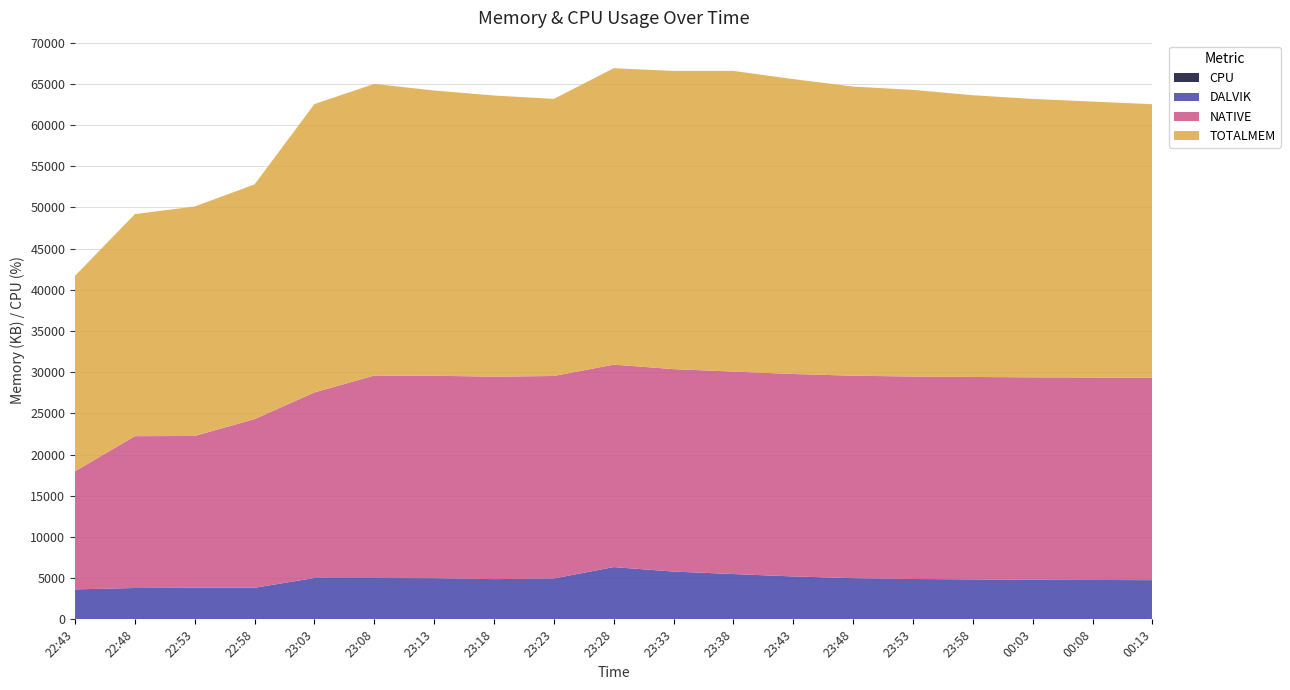

Reading left to right, list all the values displayed in this chart.

TOTALMEM: 22:43=23734.0	22:48=26957.0	22:53=27859.0	22:58=28493.0	23:03=35006.0	23:08=35411.0	23:13=34625.0	23:18=34132.0	23:23=33639.0	23:28=35983.0	23:33=36200.0	23:38=36500.0	23:43=35800.0	23:48=35100.0	23:53=34800.0	23:58=34200.0	00:03=33800.0	00:08=33500.0	00:13=33200.0
NATIVE: 22:43=14336.0	22:48=18432.0	22:53=18432.0	22:58=20480.0	23:03=22528.0	23:08=24576.0	23:13=24576.0	23:18=24576.0	23:23=24576.0	23:28=24576.0	23:33=24576.0	23:38=24576.0	23:43=24576.0	23:48=24576.0	23:53=24576.0	23:58=24576.0	00:03=24576.0	00:08=24576.0	00:13=24576.0
DALVIK: 22:43=3637.0	22:48=3805.0	22:53=3831.0	22:58=3831.0	23:03=5019.0	23:08=5017.0	23:13=4998.0	23:18=4883.0	23:23=4967.0	23:28=6345.0	23:33=5800.0	23:38=5500.0	23:43=5200.0	23:48=5000.0	23:53=4900.0	23:58=4850.0	00:03=4800.0	00:08=4780.0	00:13=4760.0
CPU: 22:43=0.0	22:48=0.0	22:53=0.0	22:58=0.0	23:03=2.5	23:08=0.0	23:13=0.0	23:18=0.0	23:23=0.0	23:28=0.0	23:33=0.0	23:38=0.0	23:43=9.0	23:48=0.0	23:53=0.0	23:58=0.0	00:03=0.0	00:08=0.0	00:13=0.0